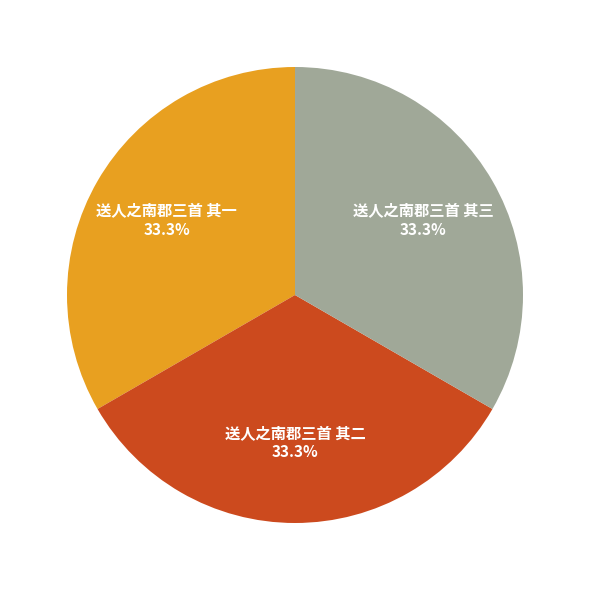

Does 送人之南郡三首 其二 represent more than half of the total?

No